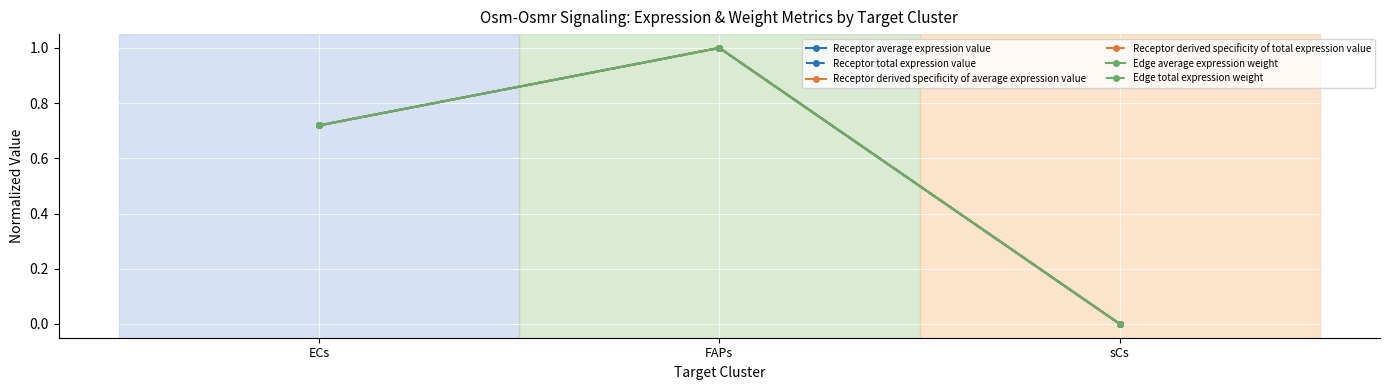

What is the difference between the maximum and minimum values in the Receptor derived specificity of total expression value series?

1.0